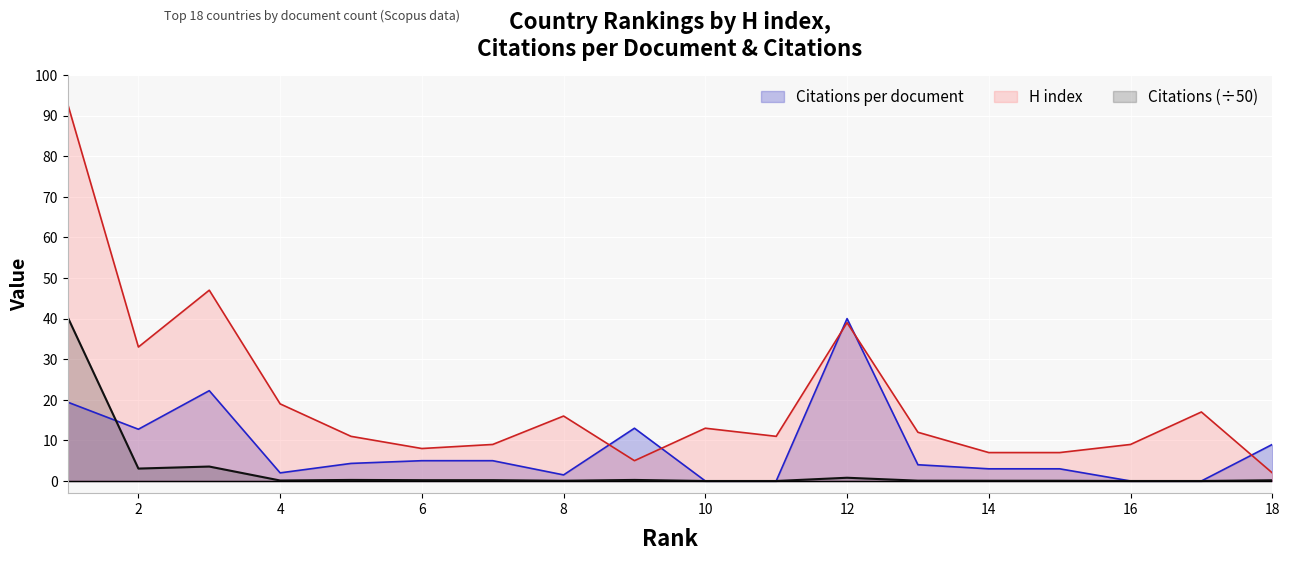

How many lines are shown in the chart?

3